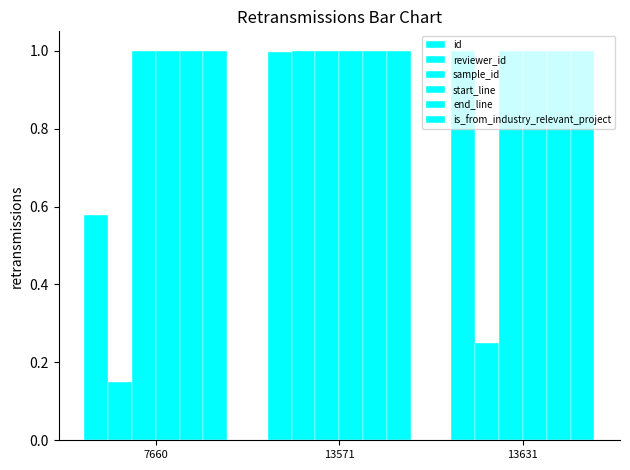

What is the maximum value for is_from_industry_relevant_project?

1.0